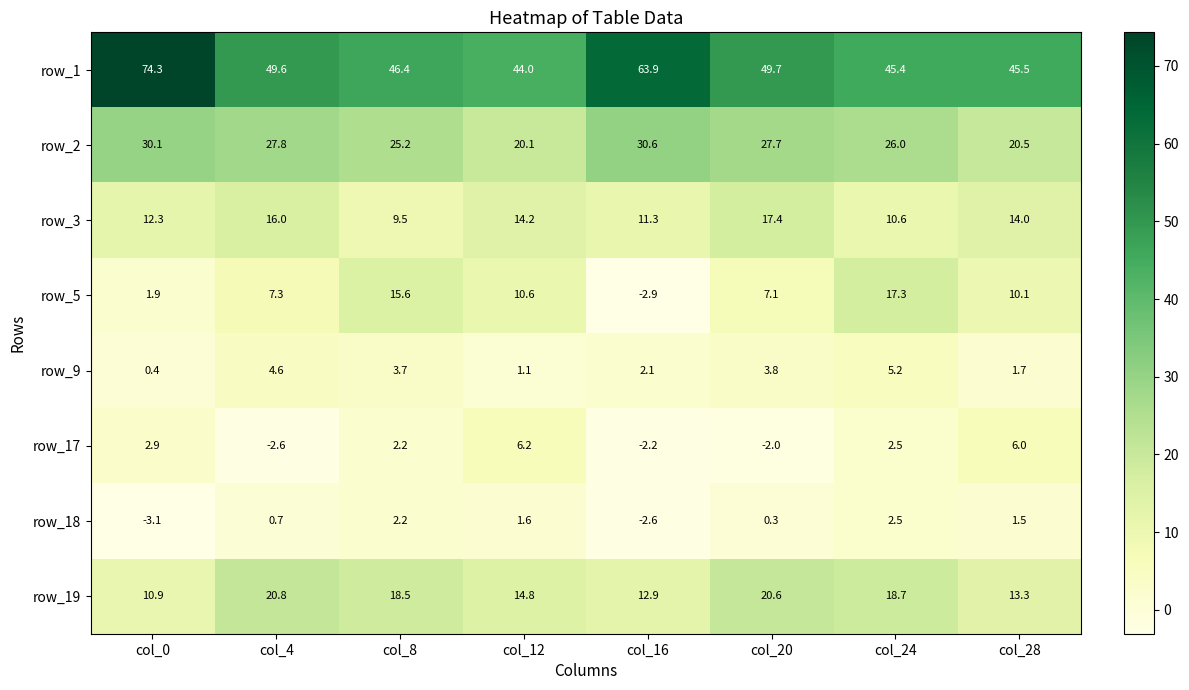

Which series has the largest range (max minus min)?

row_1